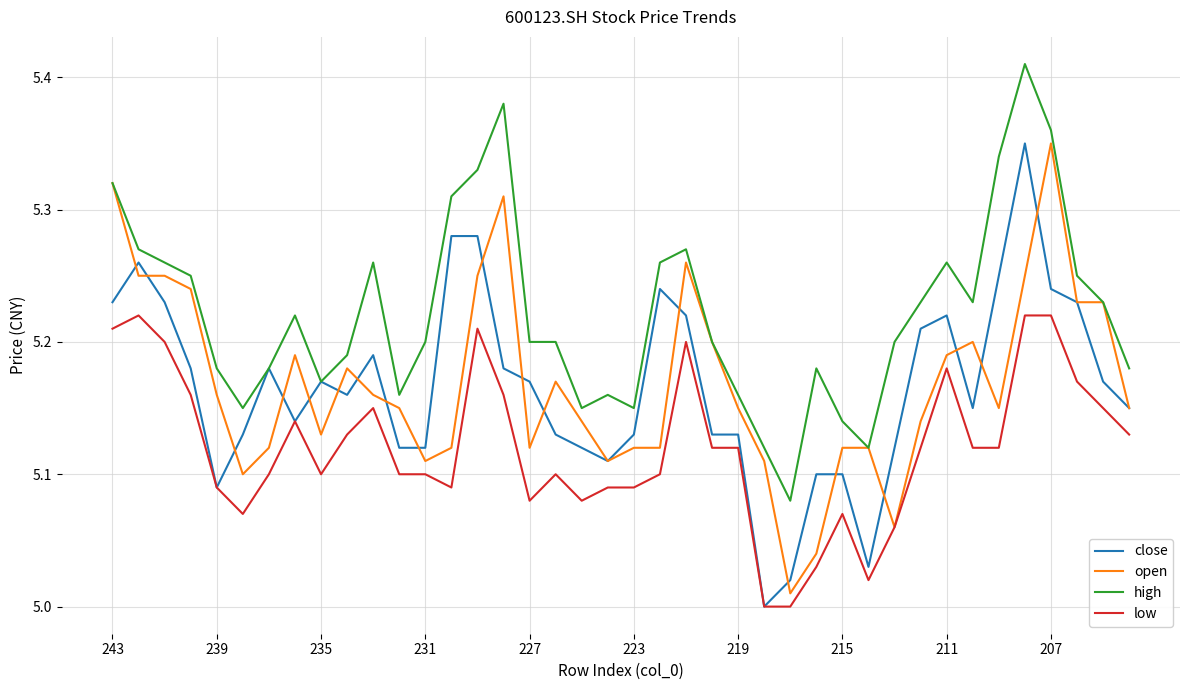

What are all the series names shown in the legend?

close, open, high, low